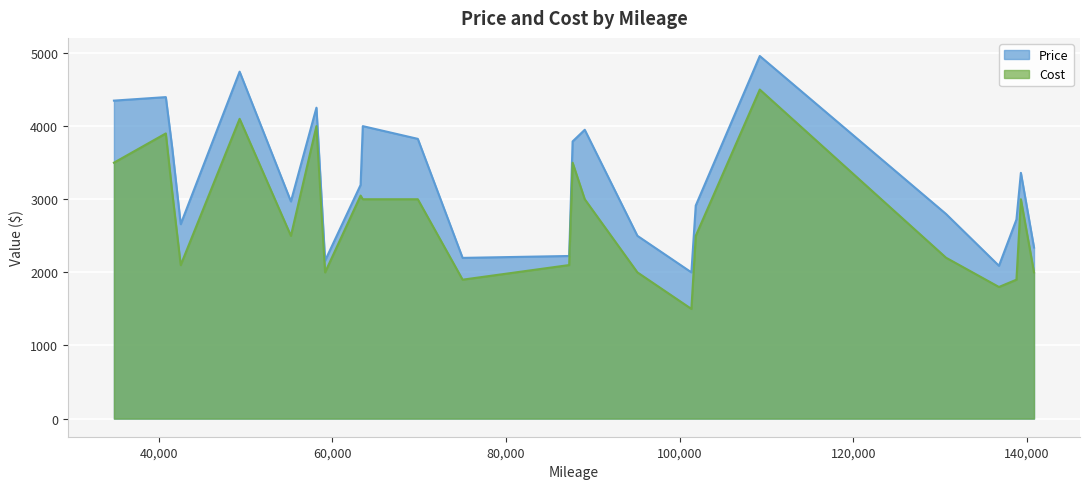

True or false: Price has more than 0 interior local peaks.

True